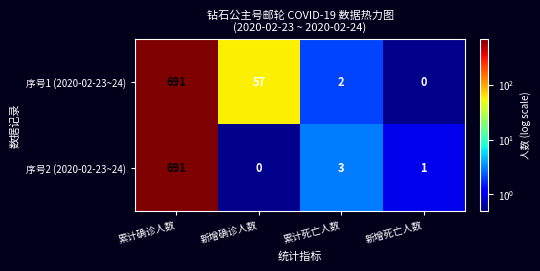

At which category is the sum across all series the highest?

累计确诊人数